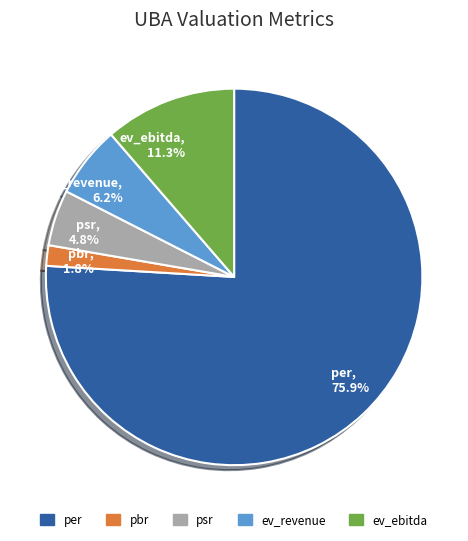

How many segments does this pie chart have?

5